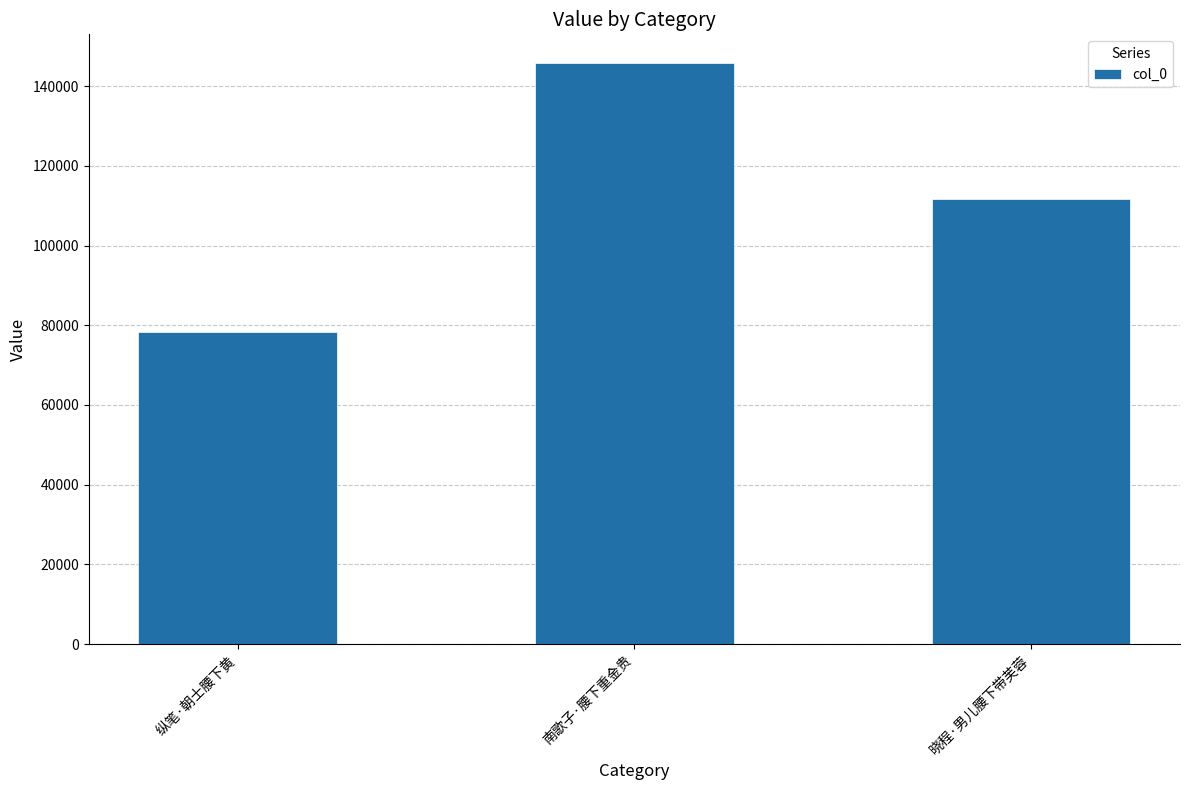

At which category does the chart reach its peak across all series?

南歌子·腰下重金贵